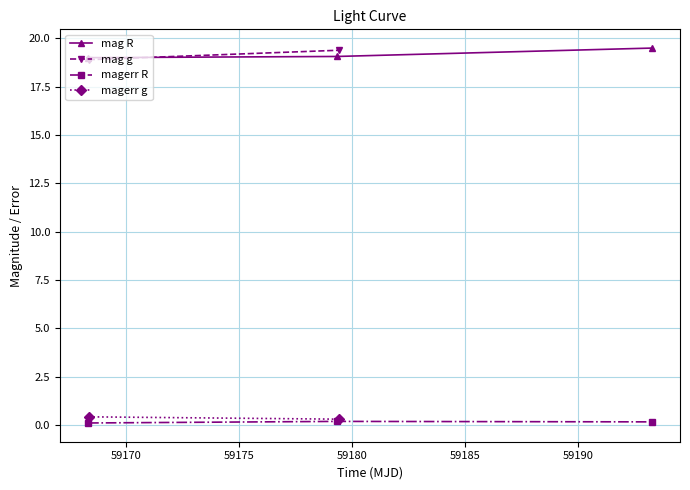

What is the highest value of the mag R series?

19.5